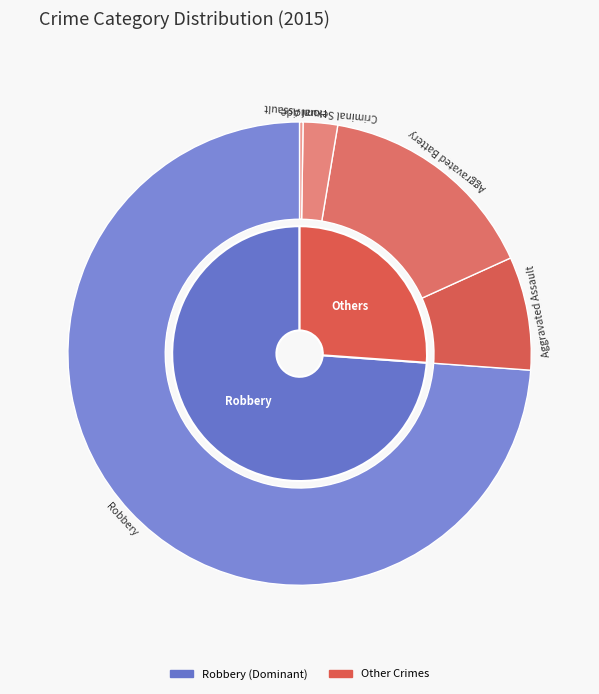

Between Aggravated Battery and Criminal Sexual Assault, which is larger?

Aggravated Battery